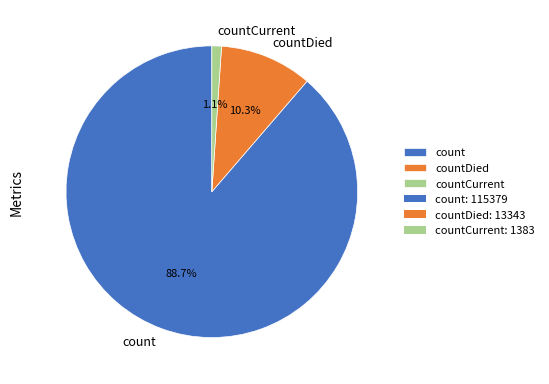

Does any single category account for the majority?

Yes